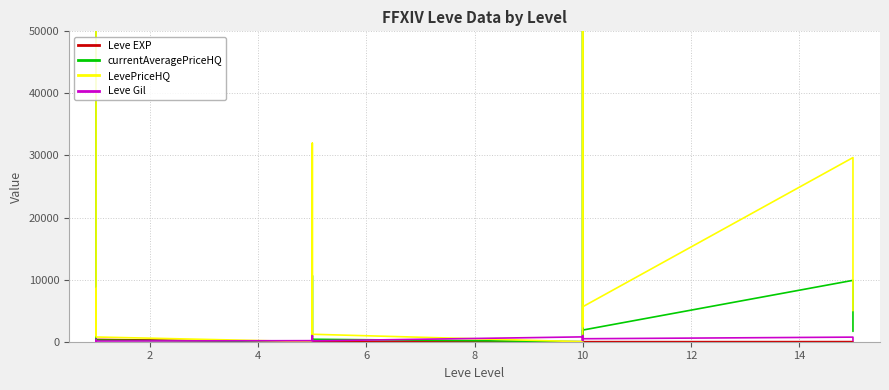

True or false: Leve EXP has more than 0 points higher than both neighbors.

True